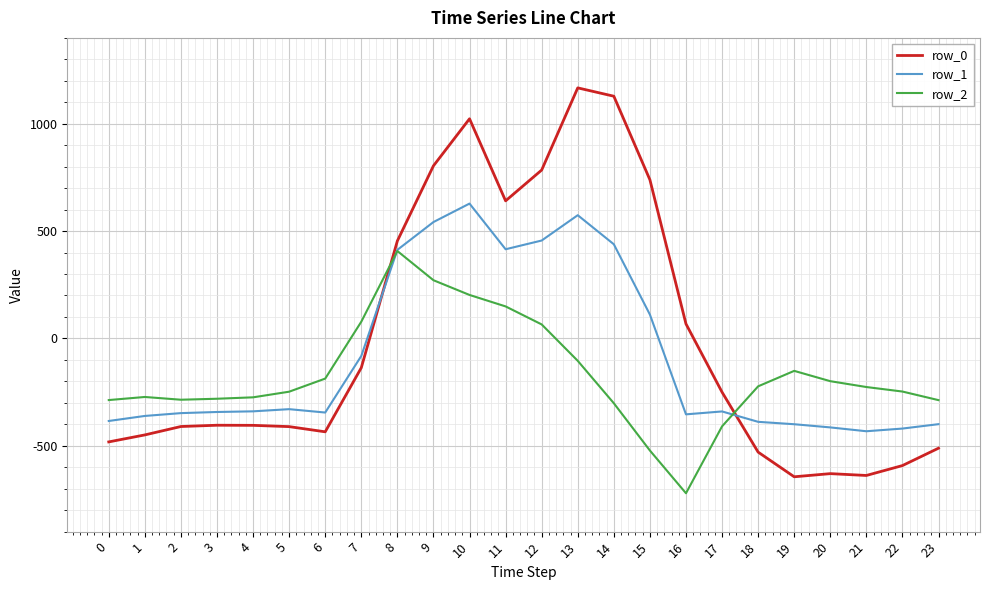

How many values in row_1 are above zero?

8